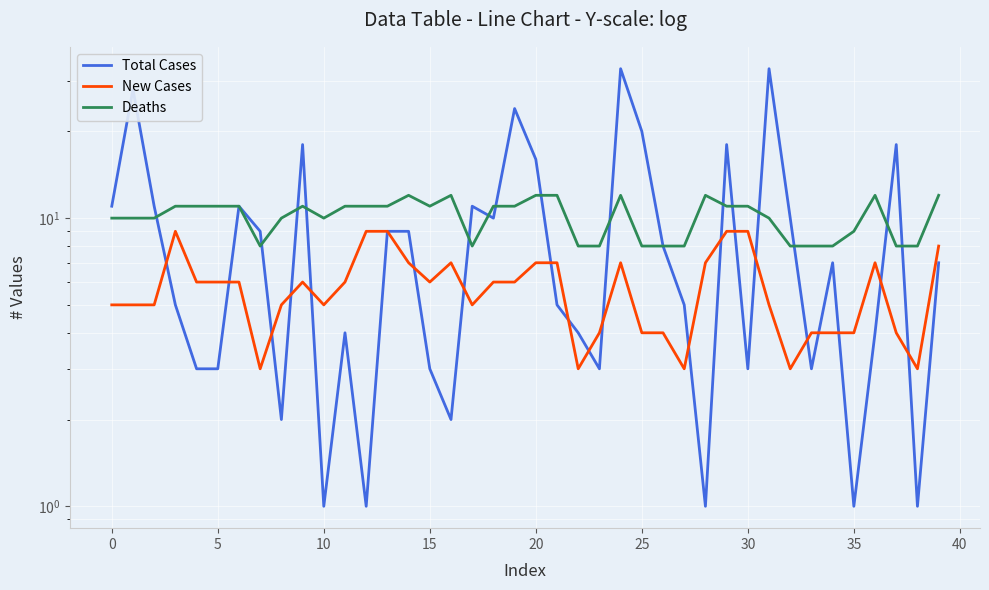

What is the approximate value of New Cases at 15?

6